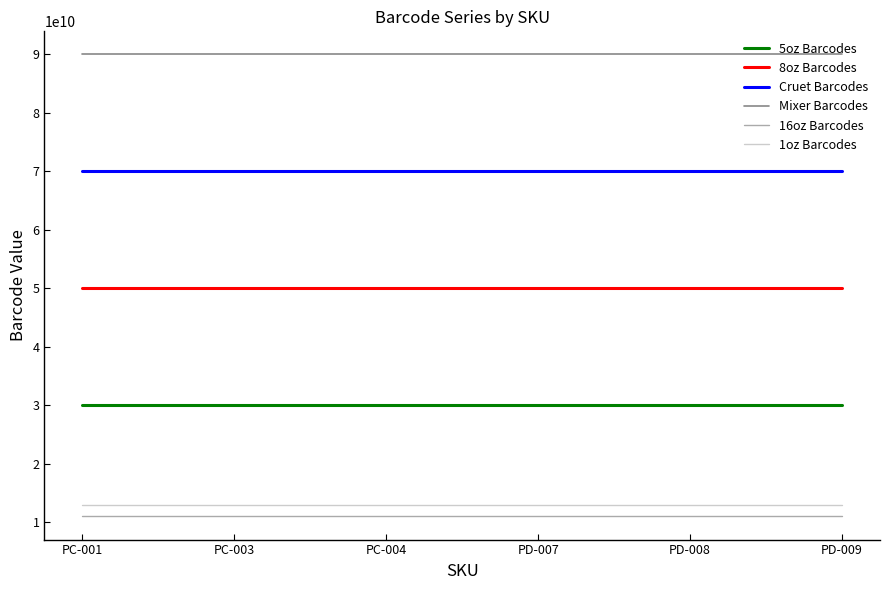

What is the maximum value shown in the chart?

90000000355